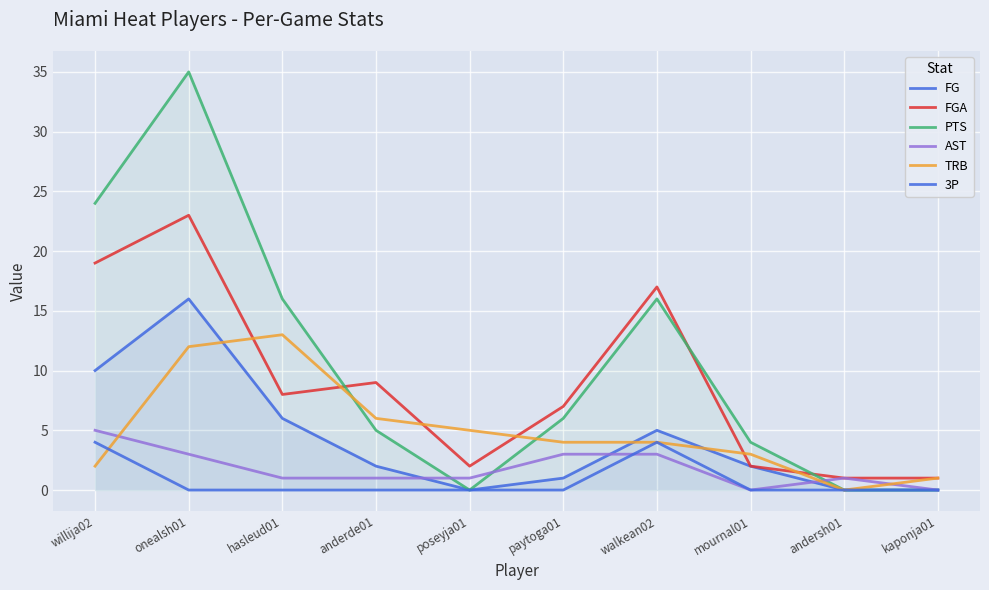

How many data points in AST are less than 1?

2